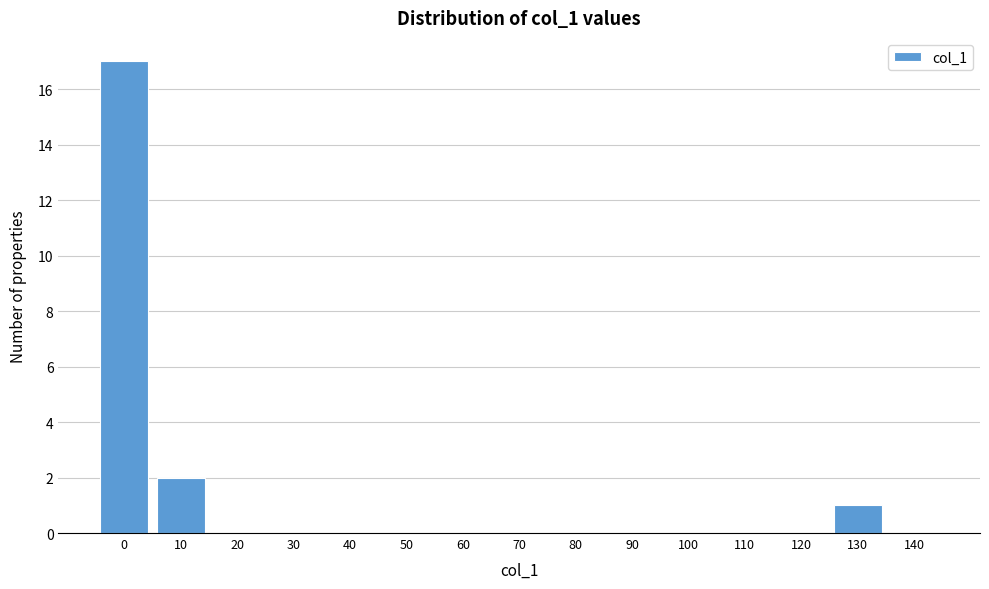

Reading left to right, what are all the values shown in this chart?

0=17	10=2	20=0	30=0	40=0	50=0	60=0	70=0	80=0	90=0	100=0	110=0	120=0	130=1	140=0